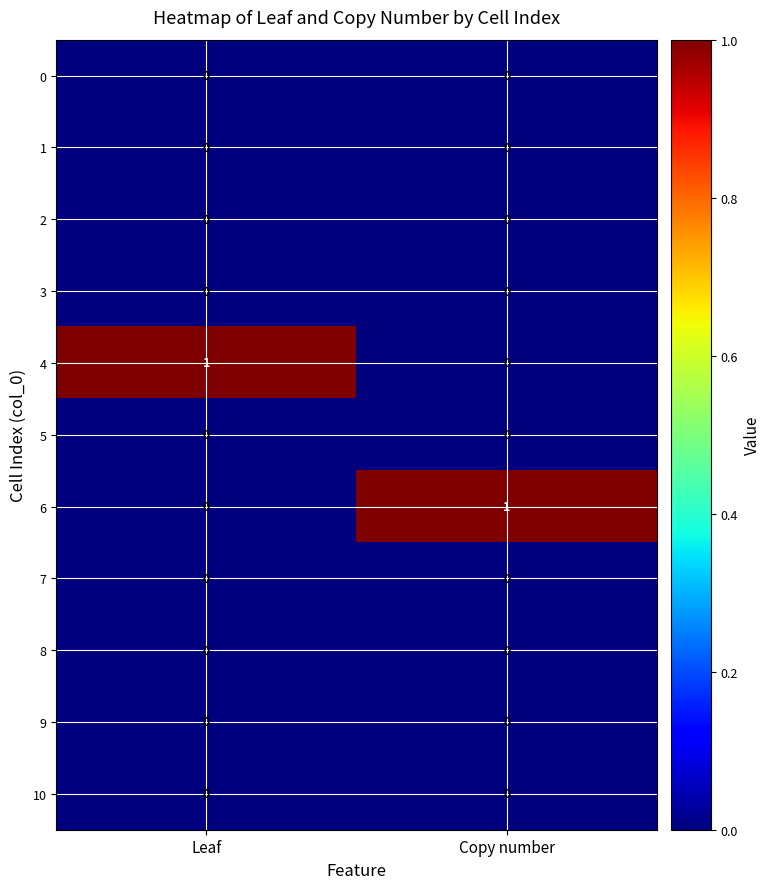

True or false: 3 has a value of 0 at Copy number.

True